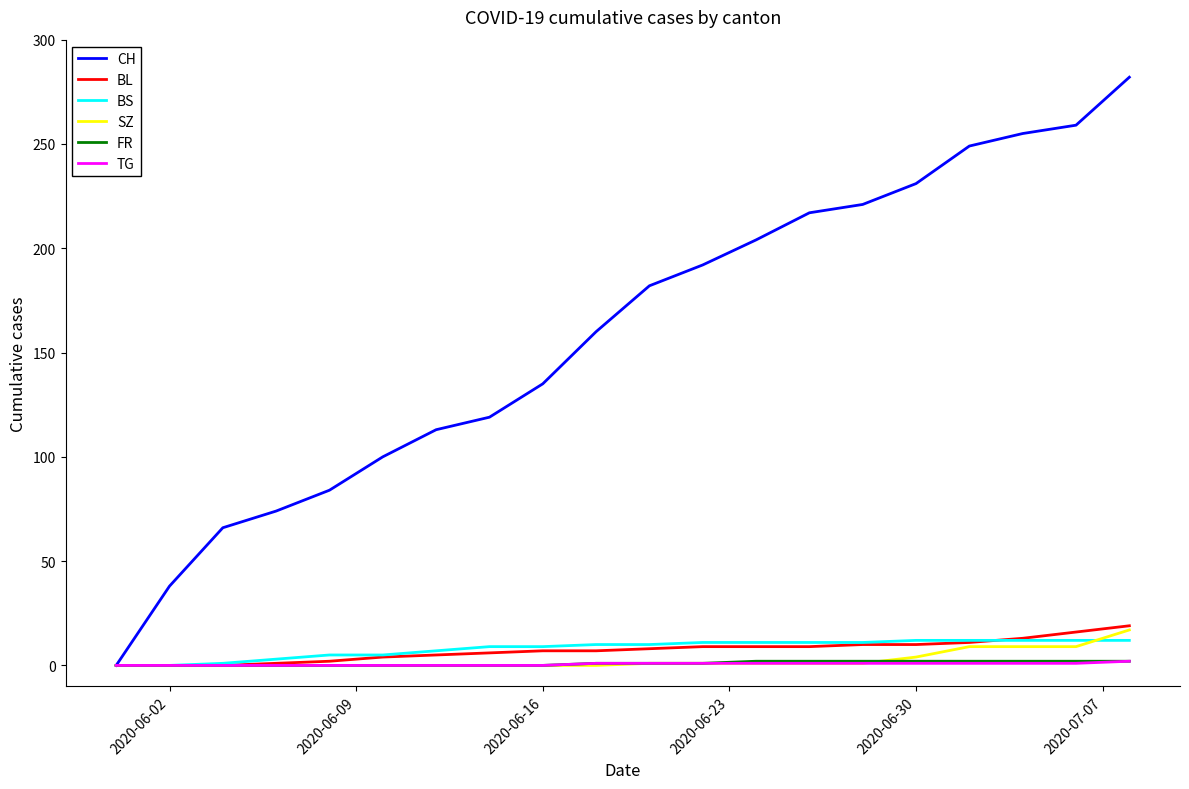

Which series has the widest spread of values?

CH